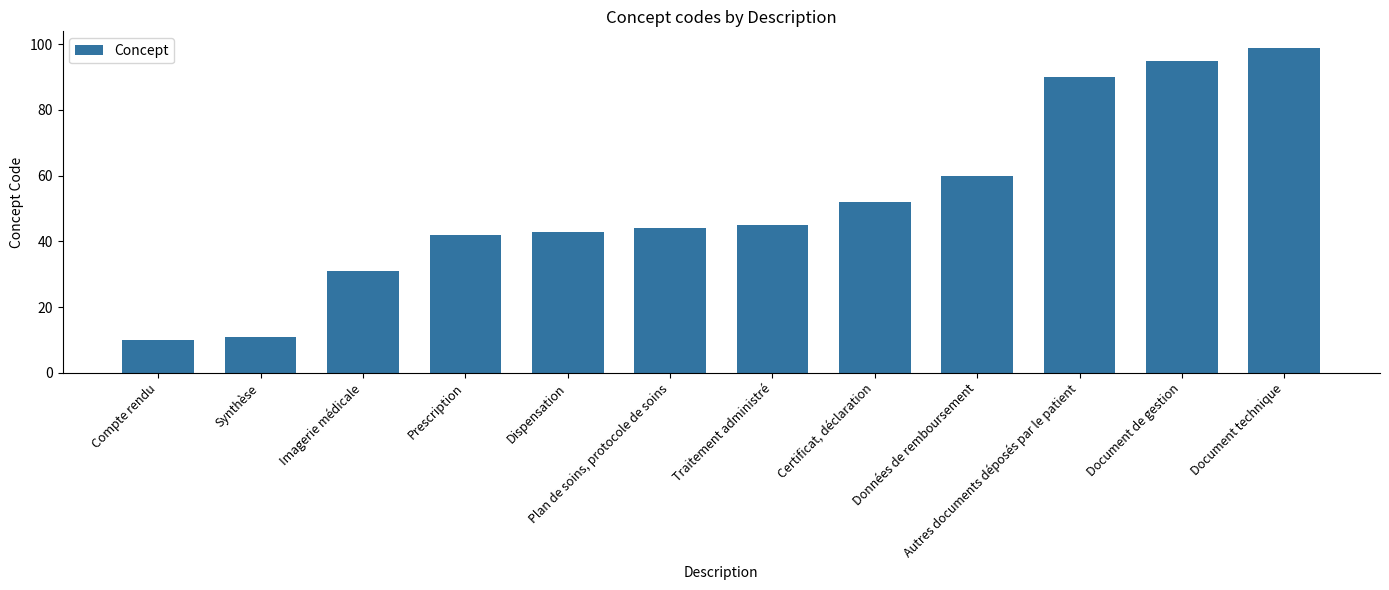

What value does the data have at Document technique, to the nearest 5?

100